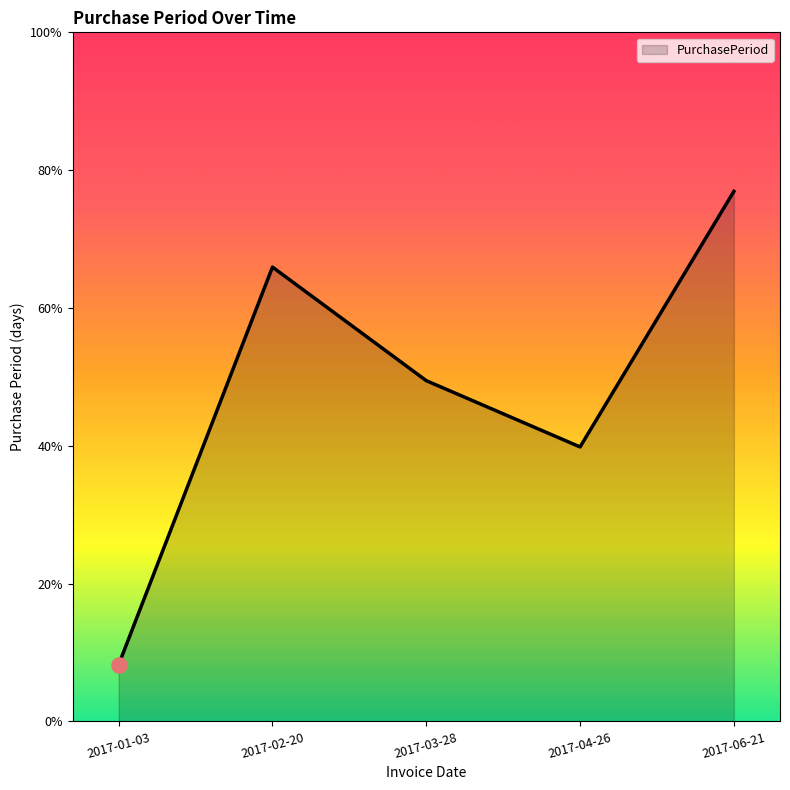

Is this an area chart (filled region under the line)?

Yes